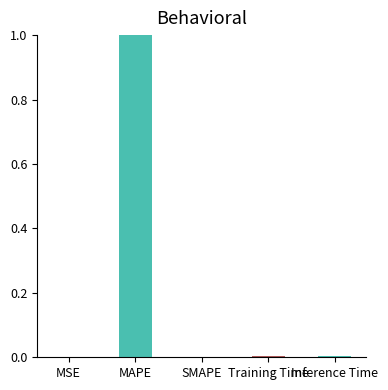

The value at MSE is 0.0. True or false?

True